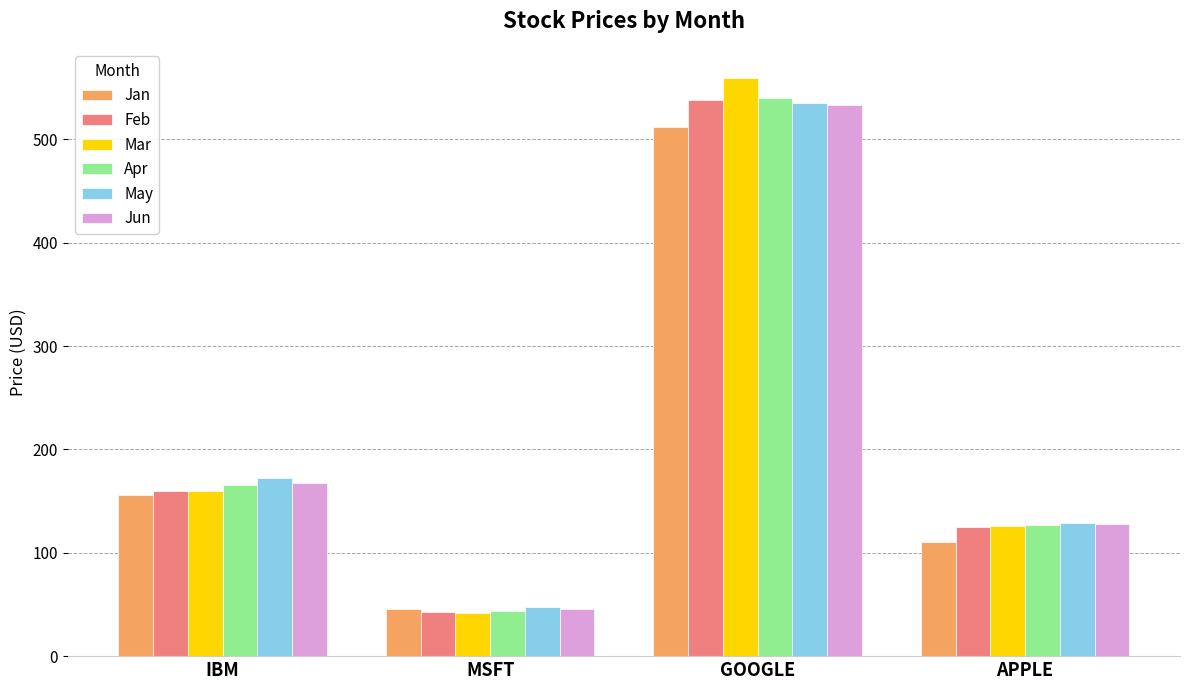

Between GOOGLE and APPLE, which series saw the biggest shift?

Mar